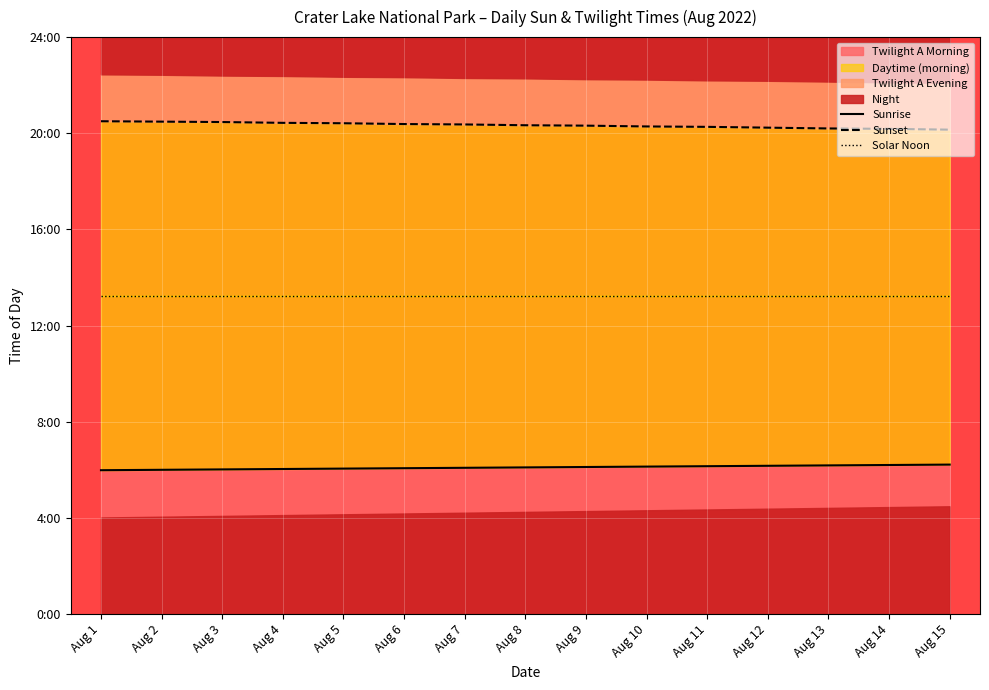

True or false: Solar Noon and Sunrise intersect in this chart.

False